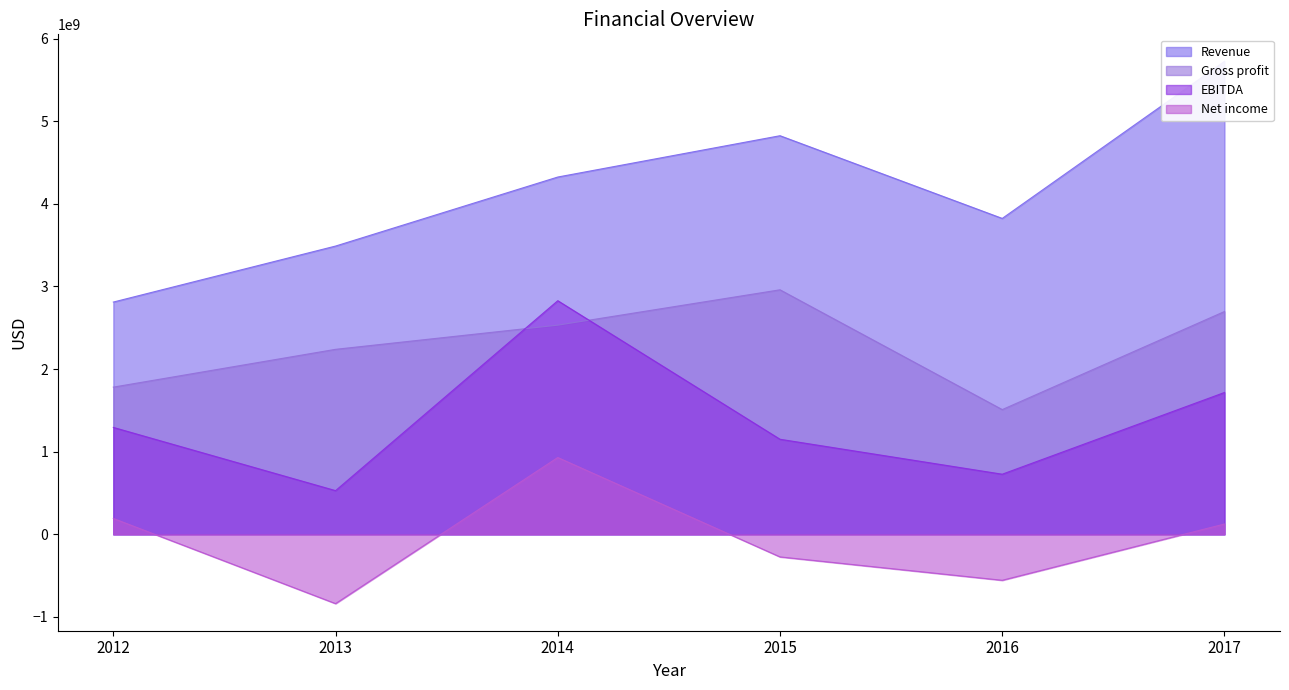

At which category does the chart reach its minimum across all series?

2013